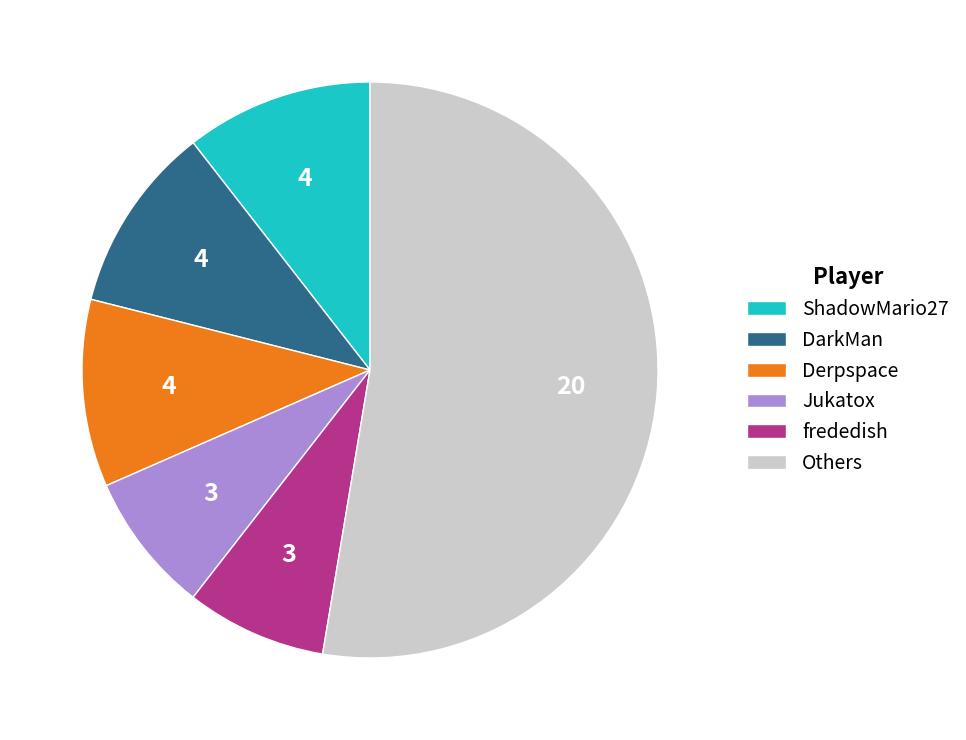

Combined, do Derpspace and Jukatox account for over 50%?

No